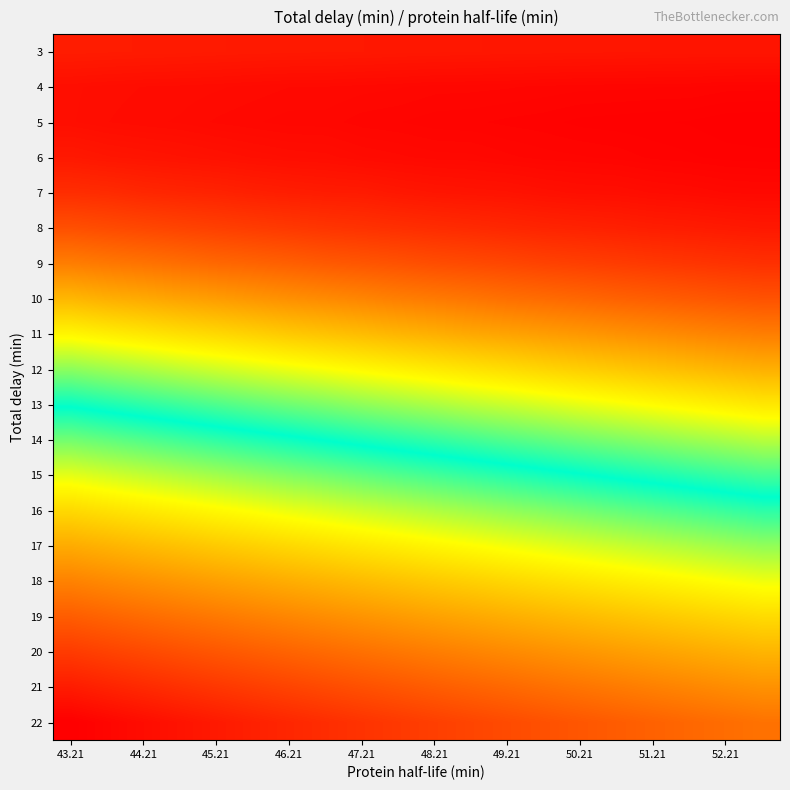

Reading left to right, what are all the values shown in this chart?

3: 134.3	134.4	134.5	134.6	134.7	134.8	134.8	134.9	134.9	135.1	135.1	135.2	135.2	135.3	135.3	135.4	135.4	135.5	135.5	135.5
4: 136.6	136.8	136.9	137.0	137.1	137.2	137.4	137.4	137.5	137.6	137.7	137.8	137.8	137.9	138.0	138.0	138.1	138.1	138.2	138.2
5: 136.6	136.9	137.0	137.2	137.4	137.6	137.7	137.7	138.0	138.1	138.2	138.3	138.4	138.5	138.7	138.7	138.8	138.8	139.0	139.1
6: 134.9	135.4	135.6	135.9	136.1	136.4	136.7	136.8	137.1	137.3	137.5	137.5	137.8	138.0	138.1	138.2	138.4	138.5	138.7	138.7
7: 131.5	131.9	132.5	132.9	133.2	133.7	134.1	134.4	134.6	135.1	135.4	135.7	135.8	136.2	136.5	136.6	136.9	137.1	137.4	137.5
8: 126.0	126.7	127.4	128.0	128.6	129.2	129.7	130.3	130.8	131.3	131.7	132.2	132.6	133.0	133.3	133.7	134.1	134.4	134.7	135.0
9: 118.6	119.5	120.3	121.2	122.1	122.8	123.5	124.4	125.0	125.6	126.4	126.9	127.5	128.2	128.7	129.2	129.8	130.2	130.7	131.2
10: 109.3	110.6	111.5	112.6	113.6	114.6	115.7	116.5	117.4	118.4	119.2	120.0	120.9	121.6	122.3	123.1	123.7	124.4	125.1	125.6
11: 99.1	100.4	101.6	102.8	103.9	105.1	106.4	107.4	108.5	109.6	110.6	111.7	112.6	113.5	114.4	115.3	116.1	117.0	117.8	118.6
12: 88.4	89.8	91.1	92.5	93.8	95.0	96.2	97.4	98.6	99.7	100.9	102.1	103.2	104.4	105.5	106.5	107.6	108.5	109.5	110.4
13: 77.8	79.2	80.6	81.9	83.4	84.7	86.0	87.2	88.6	89.8	91.0	92.3	93.4	94.6	95.8	96.9	98.1	99.2	100.3	101.4
14: 67.9	69.2	70.6	72.0	73.4	74.7	76.0	77.3	78.7	79.9	81.2	82.4	83.7	84.9	86.1	87.3	88.4	89.6	90.7	91.9
15: 58.7	60.1	61.4	62.7	64.0	65.4	66.7	67.9	69.2	70.6	71.8	73.1	74.2	75.5	76.7	78.0	79.1	80.3	81.4	82.6
16: 50.4	51.7	53.0	54.3	55.6	56.8	58.1	59.3	60.6	61.8	63.1	64.2	65.5	66.6	67.9	69.1	70.3	71.4	72.6	73.7
17: 43.0	44.3	45.5	46.7	48.0	49.1	50.3	51.5	52.8	53.9	55.1	56.2	57.4	58.6	59.7	60.9	62.0	63.1	64.3	65.4
18: 36.4	37.6	38.7	39.9	41.1	42.2	43.4	44.5	45.7	46.8	47.9	49.0	50.1	51.3	52.3	53.4	54.5	55.6	56.7	57.7
19: 30.4	31.5	32.7	33.8	34.9	36.0	37.1	38.2	39.3	40.3	41.4	42.5	43.5	44.6	45.6	46.7	47.7	48.7	49.8	50.8
20: 24.9	26.0	27.1	28.2	29.3	30.4	31.4	32.5	33.5	34.6	35.6	36.6	37.6	38.6	39.6	40.6	41.6	42.6	43.6	44.6
21: 19.8	20.9	22.0	23.1	24.2	25.2	26.3	27.3	28.3	29.3	30.3	31.3	32.2	33.2	34.2	35.1	36.1	37.0	38.0	38.9
22: 15.2	16.3	17.3	18.4	19.5	20.5	21.6	22.6	23.6	24.5	25.5	26.5	27.4	28.3	29.3	30.2	31.1	32.0	32.9	33.8